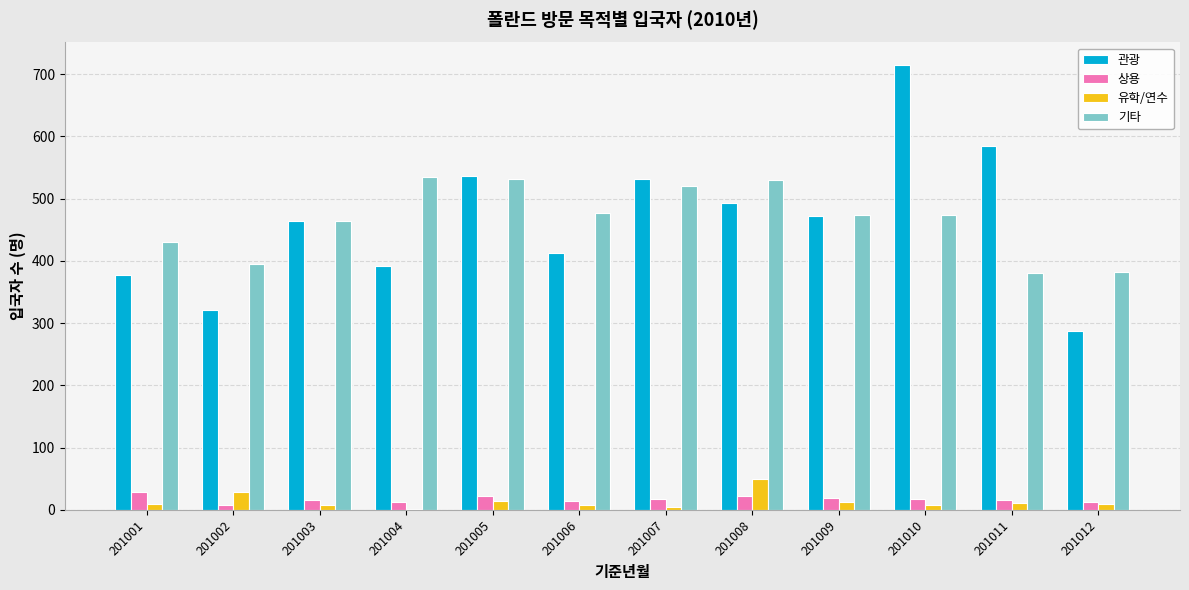

How many categories are shown in the chart?

12